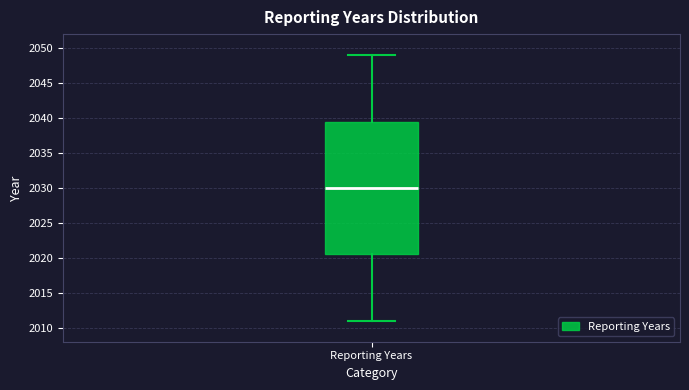

Read this box plot against the y-axis: the position of the median line, the range covered by the box, and the ends of both whiskers. The values are not printed on the chart, so give them approximately, as read against the axis.

median 2030.0, box 2020.5 to 2039.5, whiskers 2011.0 to 2049.0